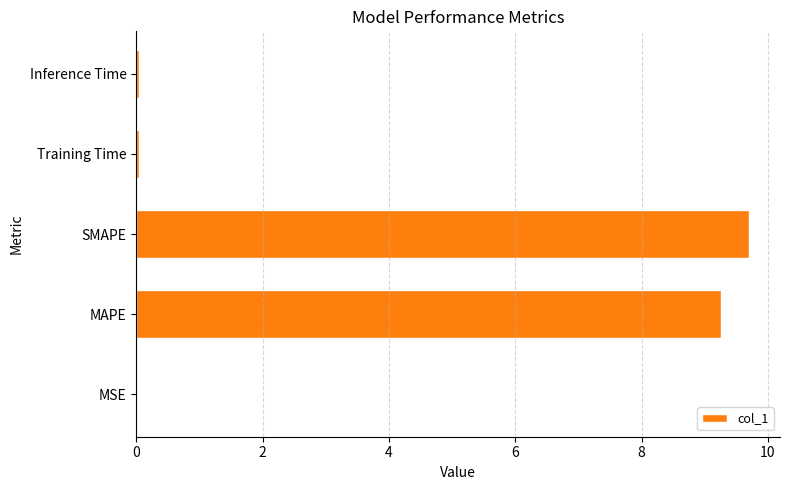

Is it true that the value at SMAPE is 2.3?

False